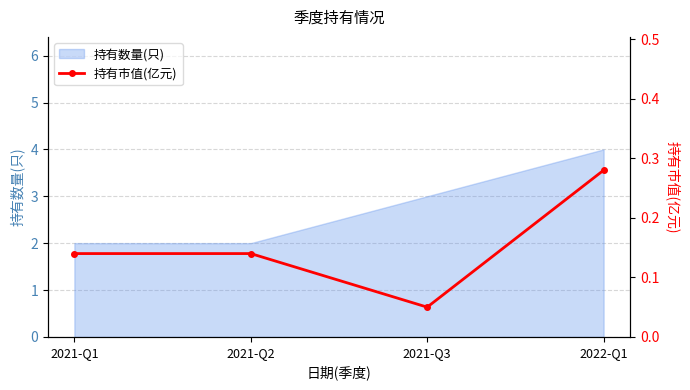

Reading right to left, extract all data points from this chart.

0.3	0.1	0.1	0.1